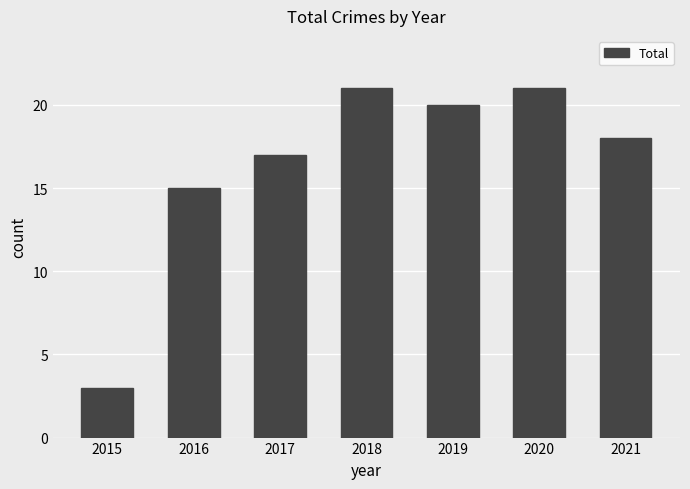

What is the value of the 6th bar from the left?

21